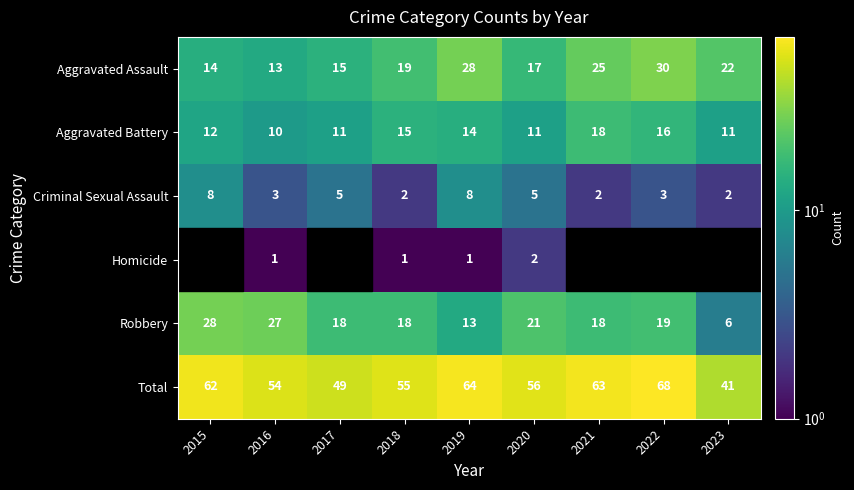

Is the value of Total at 2021 greater than the value of Aggravated Assault at 2020?

Yes